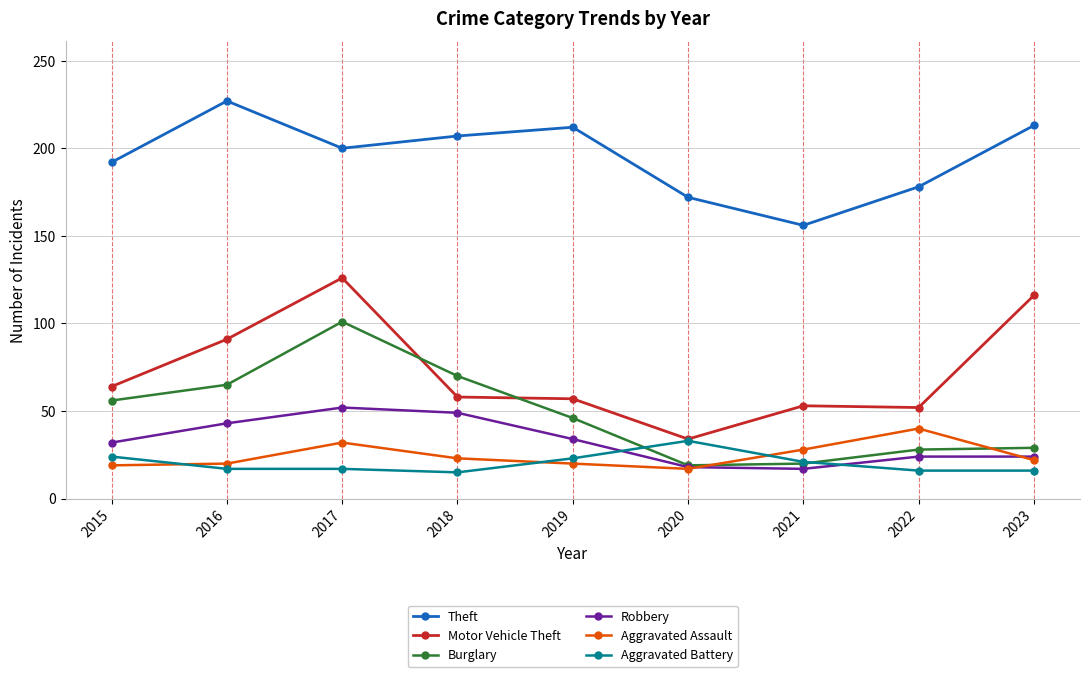

What is the sum of the Burglary values at 2019 and 2017?

147